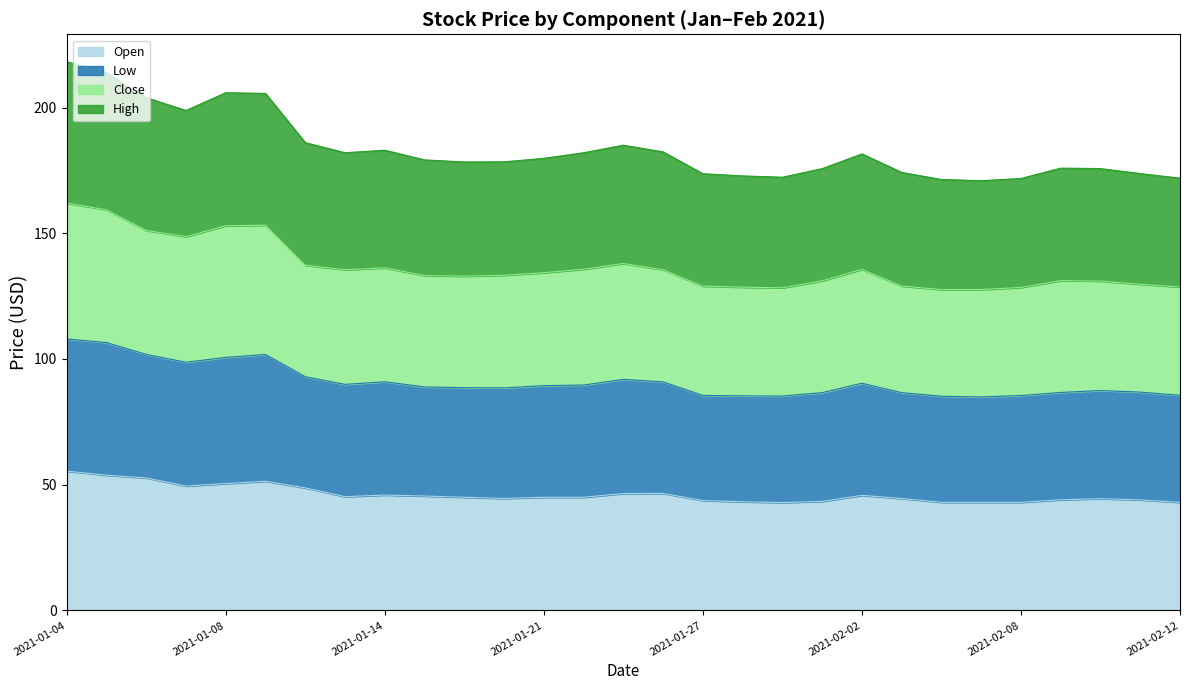

Which series has the largest range (max minus min)?

Close